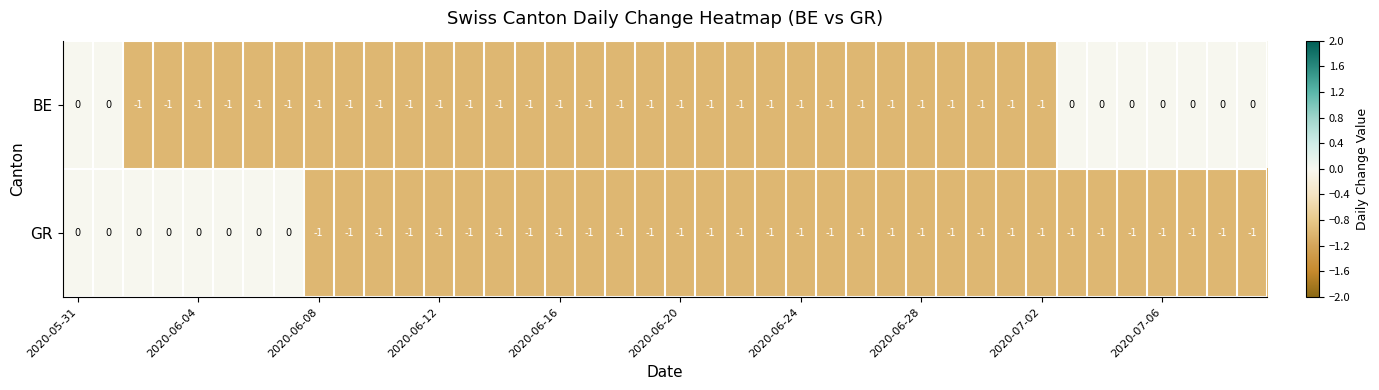

Which series has the largest total across all categories?

BE